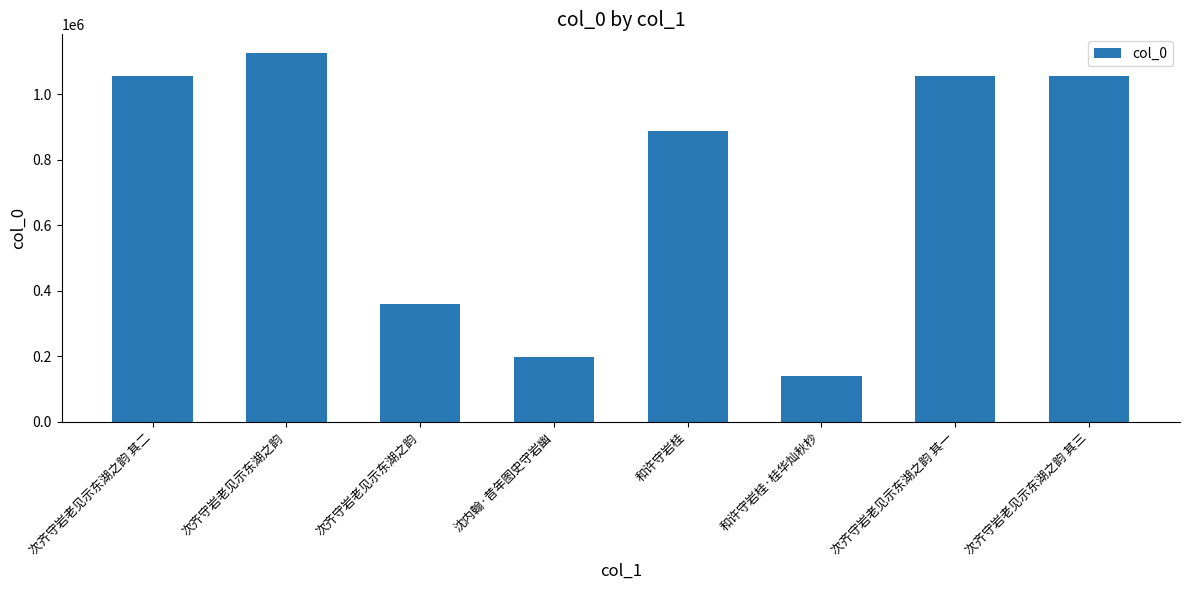

How many data points does each series have?

8